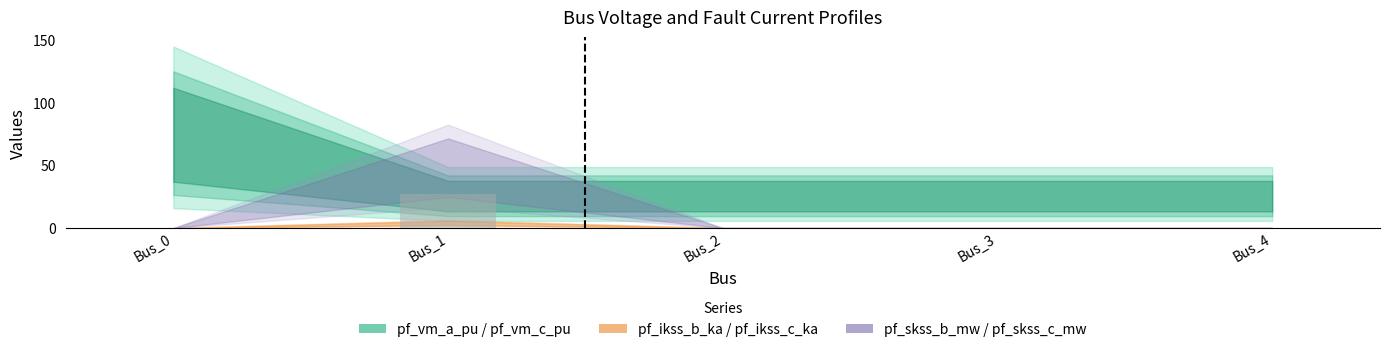

Reading left to right, extract all data points from this chart.

Bus_0=0.0	Bus_1=27.5	Bus_2=0.0	Bus_3=0.0	Bus_4=0.0